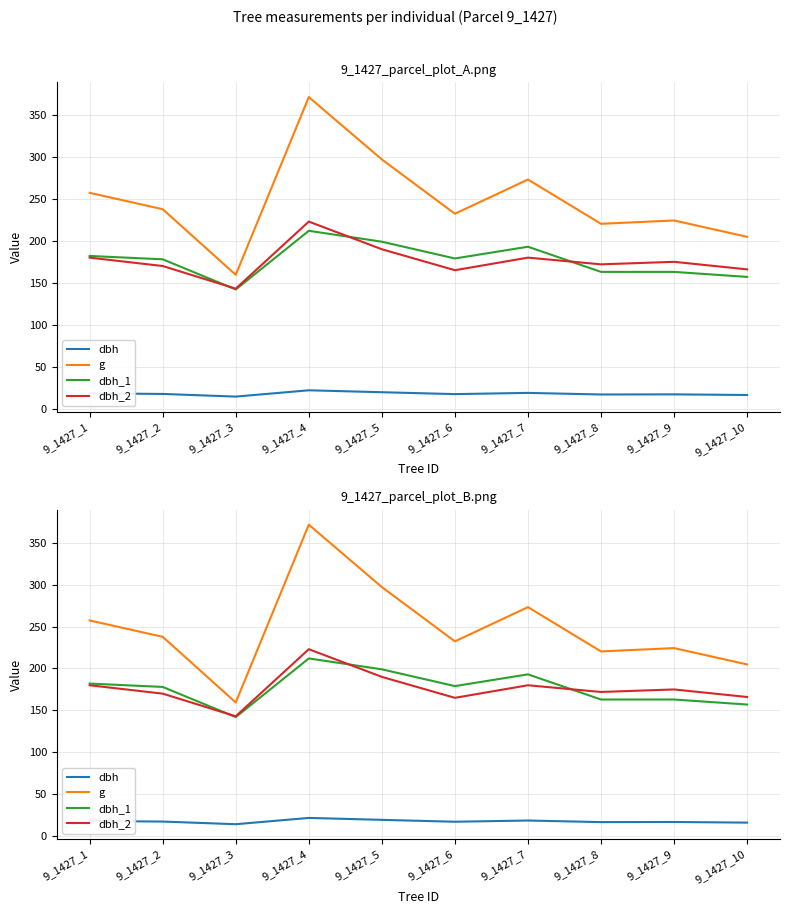

Which category has the lowest value across all series?

9_1427_3